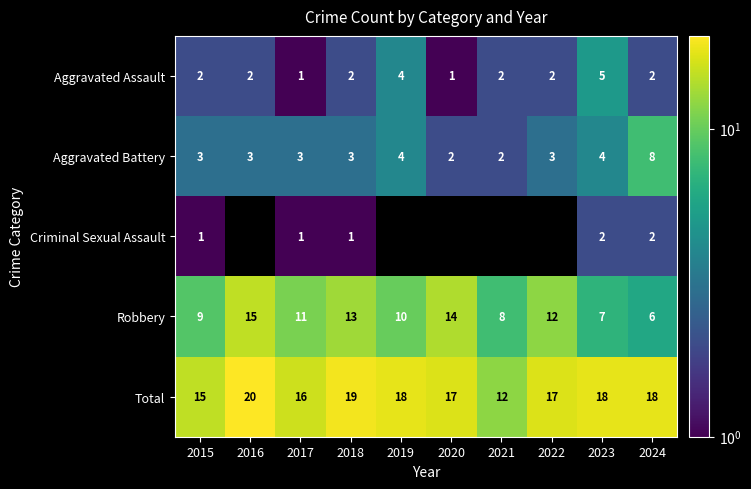

Between 2022 and 2021, which is larger?

2022